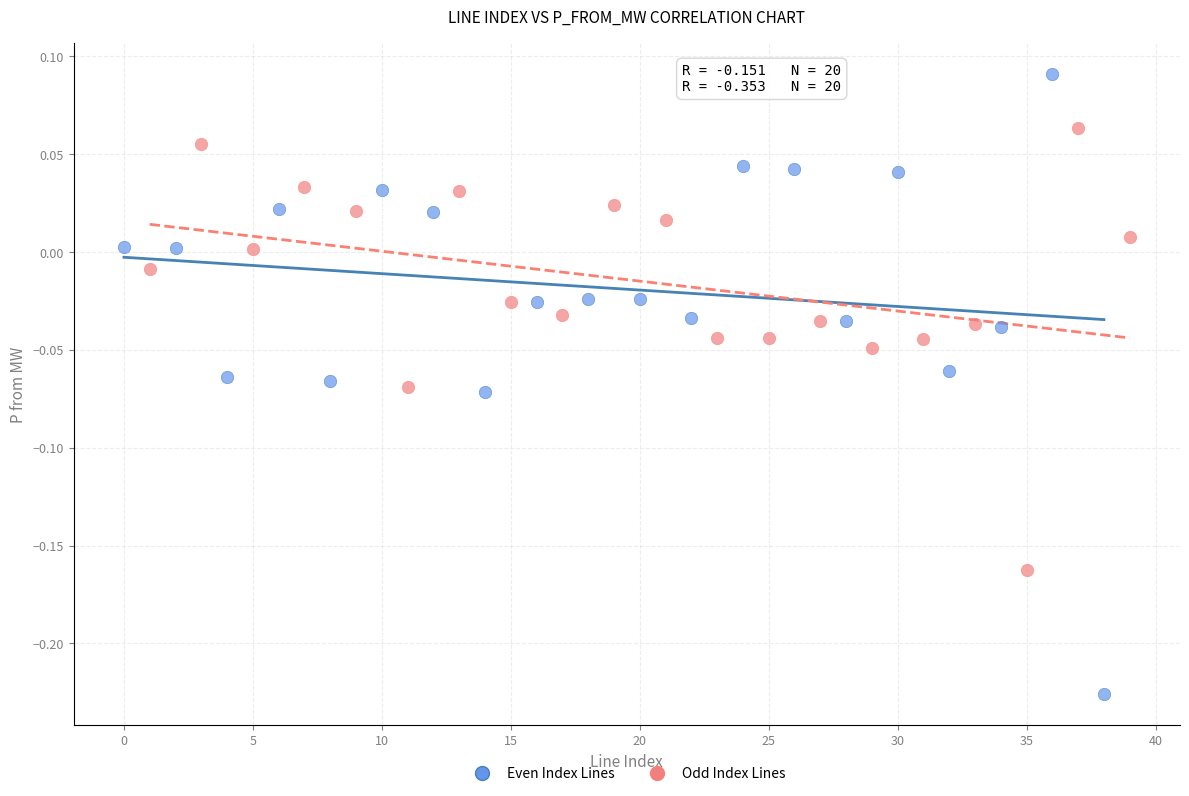

Which series contains the highest Y value?

Even Index Lines